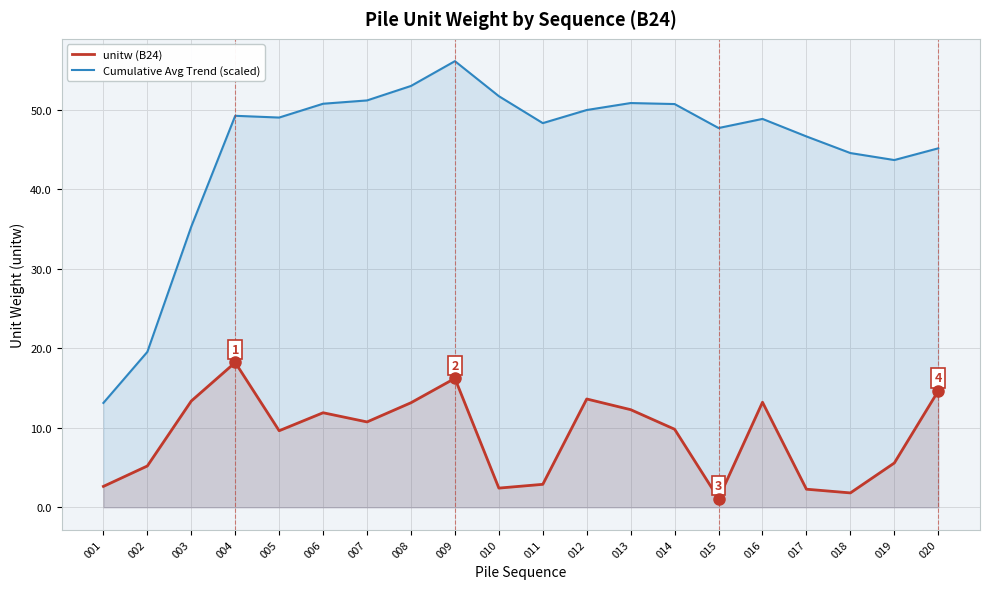

The unitw (B24) series shows 28.7 at 004. True or false?

False